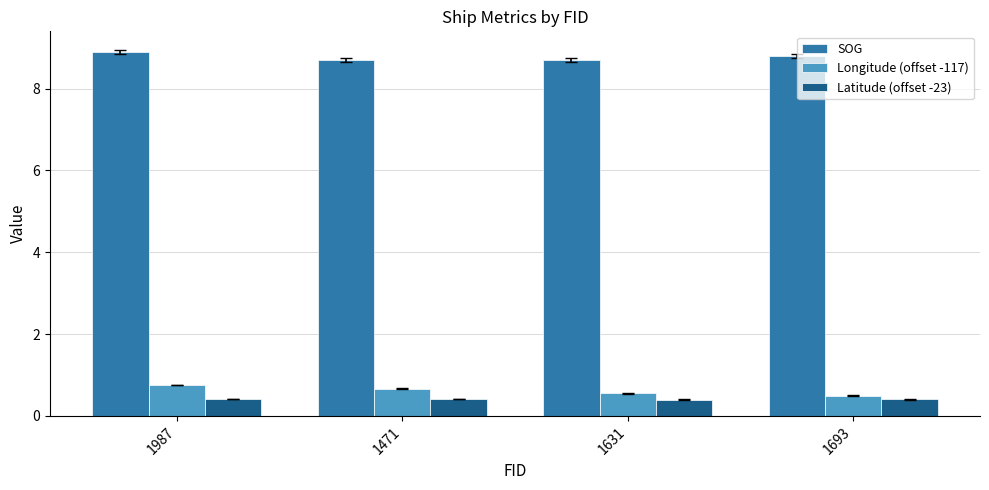

How many groups of bars are there?

4